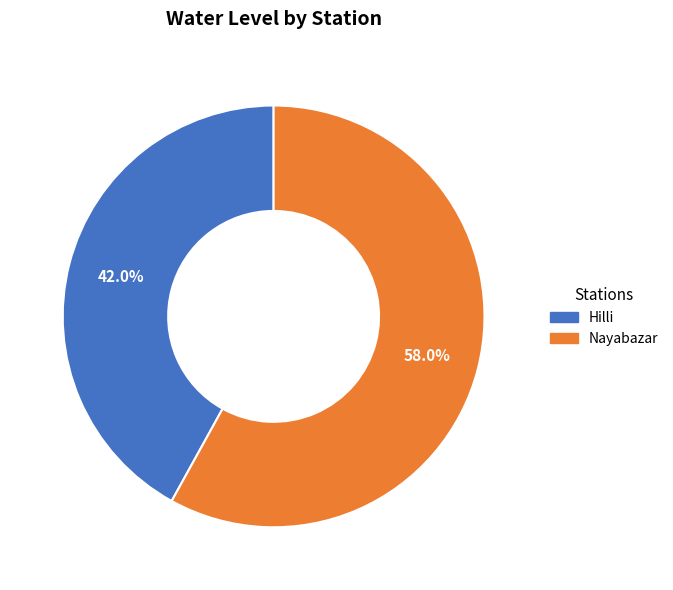

Which category accounts for the majority?

Nayabazar